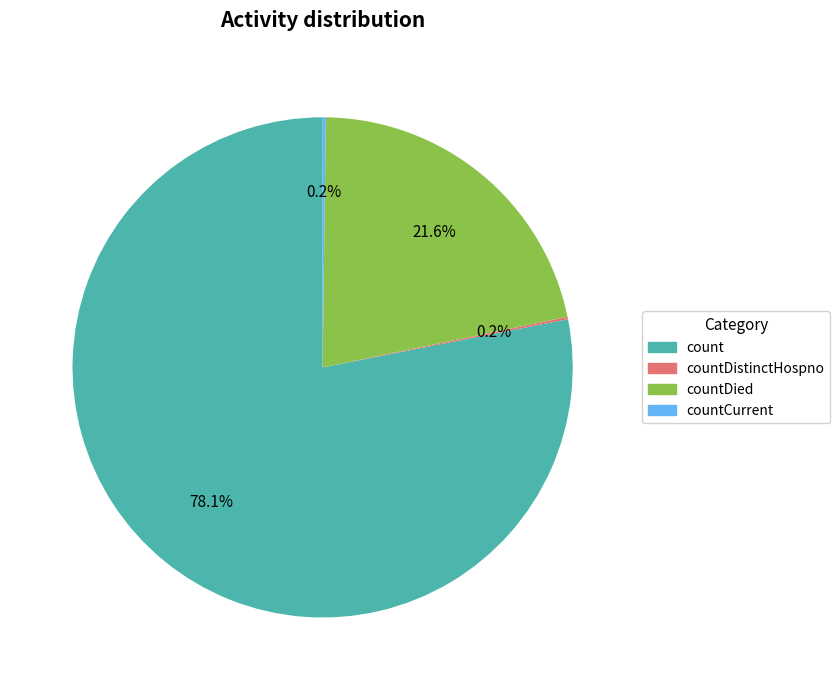

Which category accounts for the majority?

count